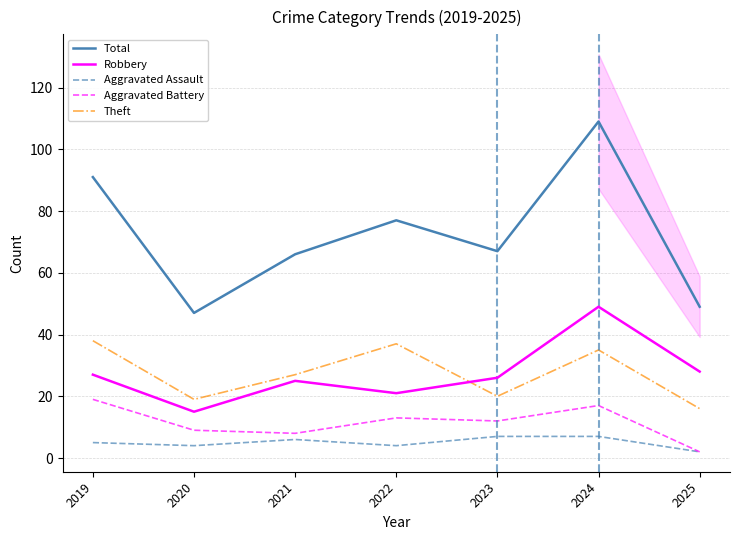

At which category does Total reach its first local valley?

2020